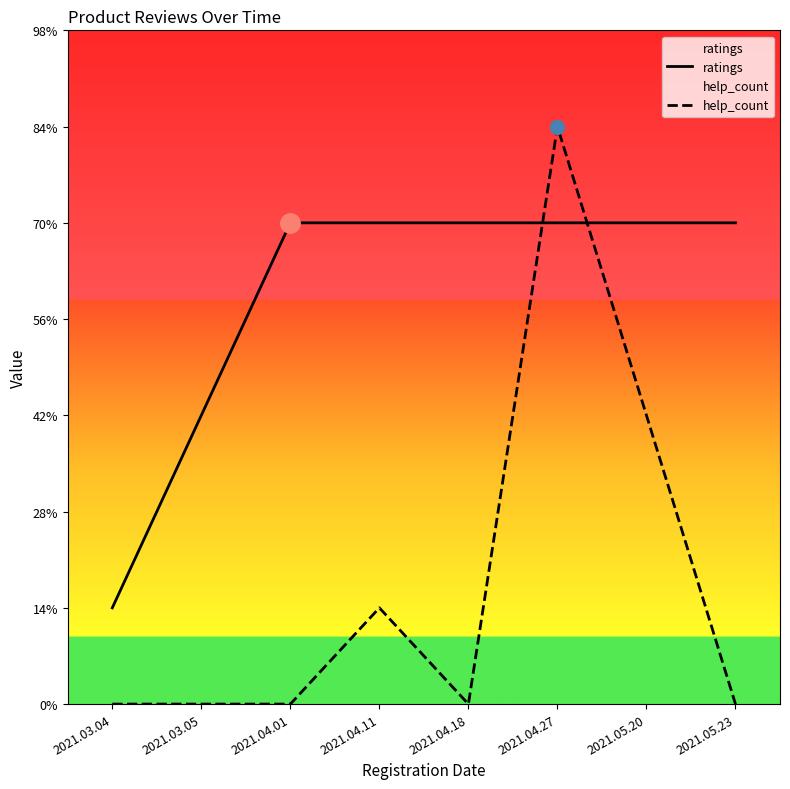

What is the label of the 5th point from the right?

2021.04.11